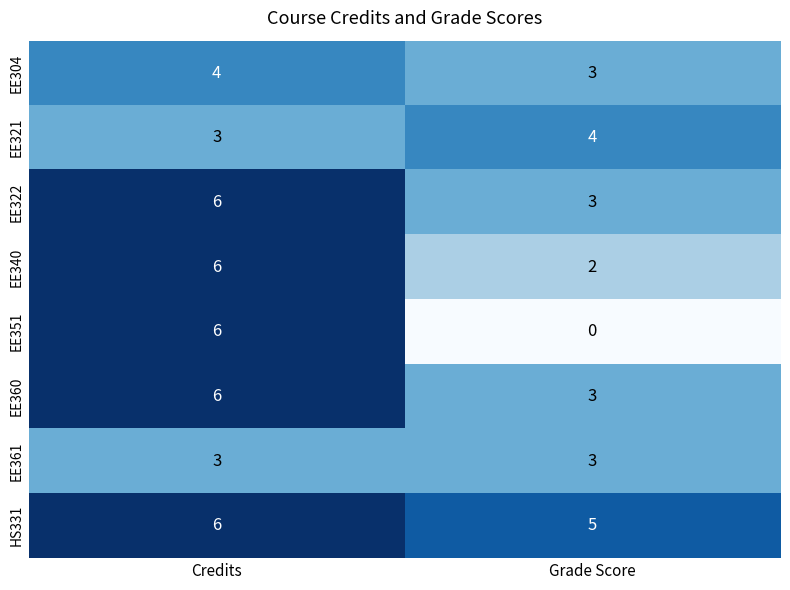

What is the maximum value for EE340?

6